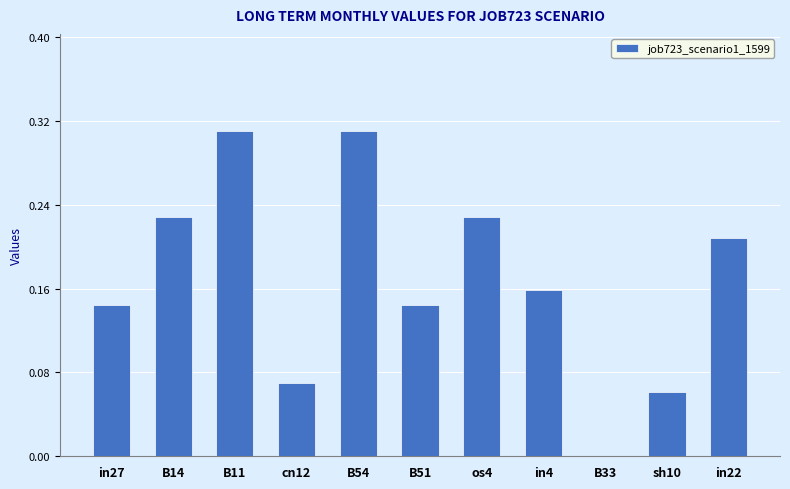

How many values are between 0 and 1?

11